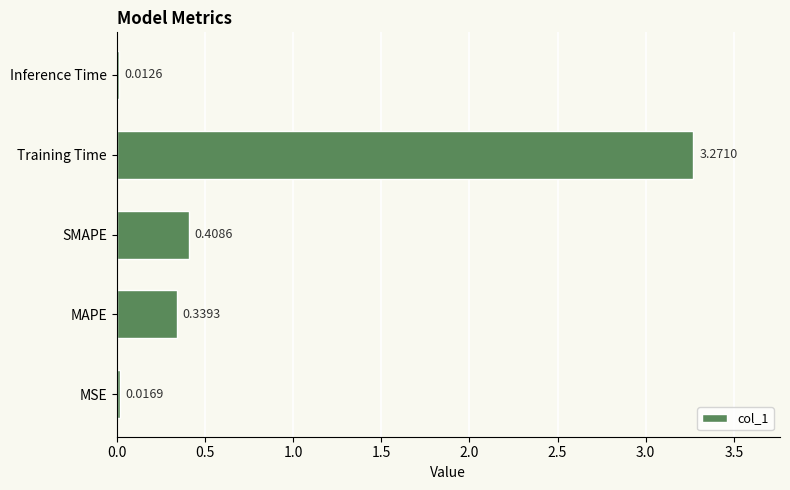

Which has a higher value, MAPE or SMAPE?

SMAPE